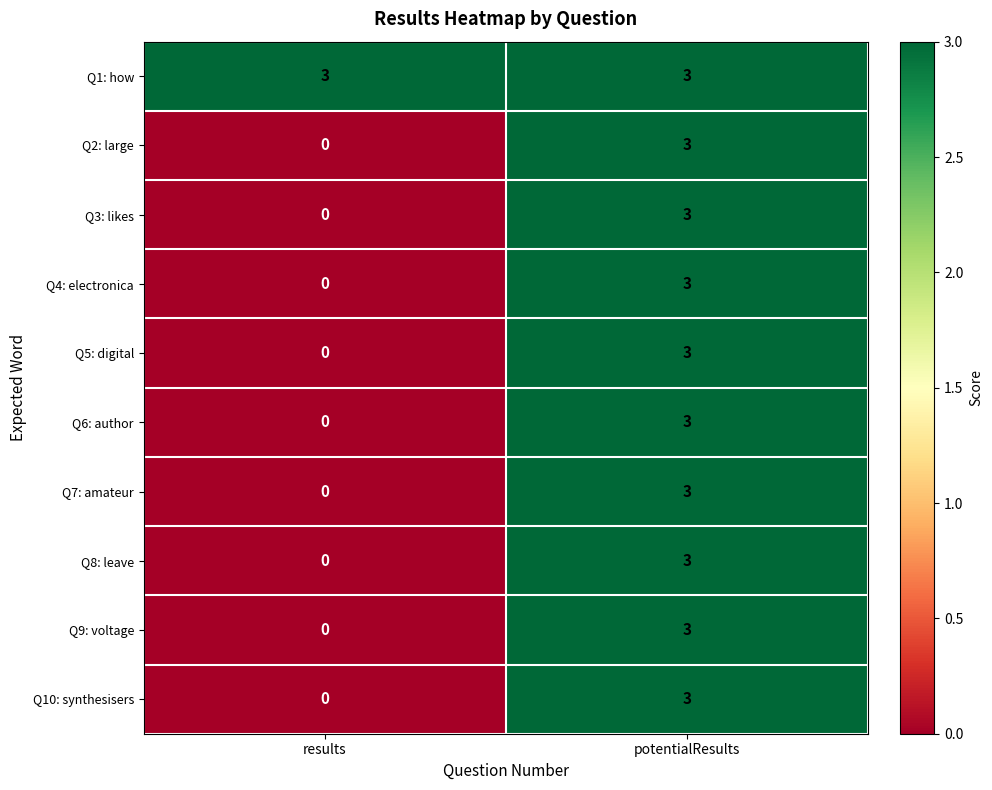

What is the sum of all Q3: likes values?

3